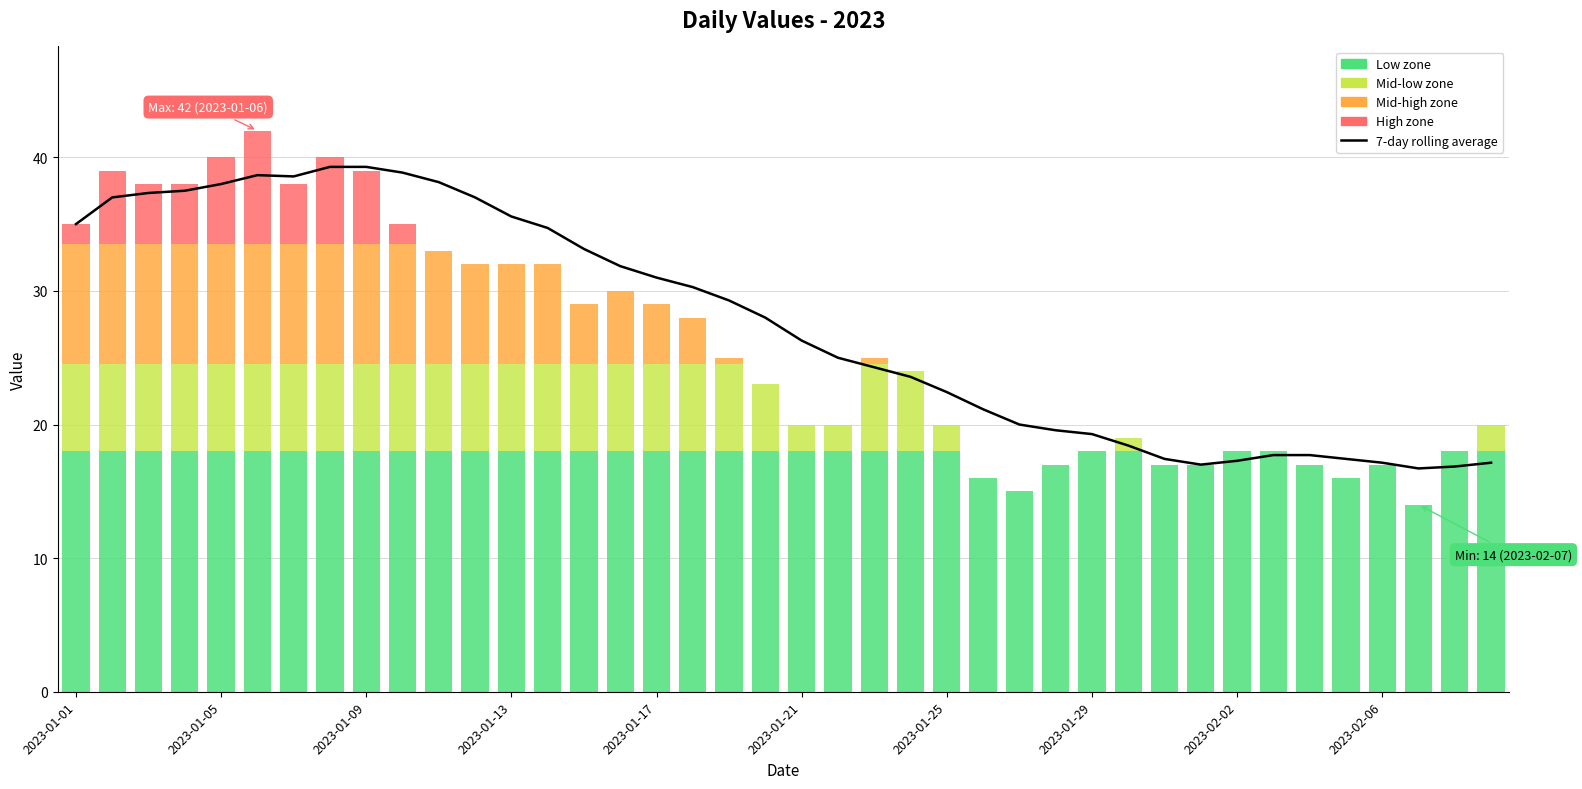

The chart shows a value of 17.7 at 34. True or false?

True